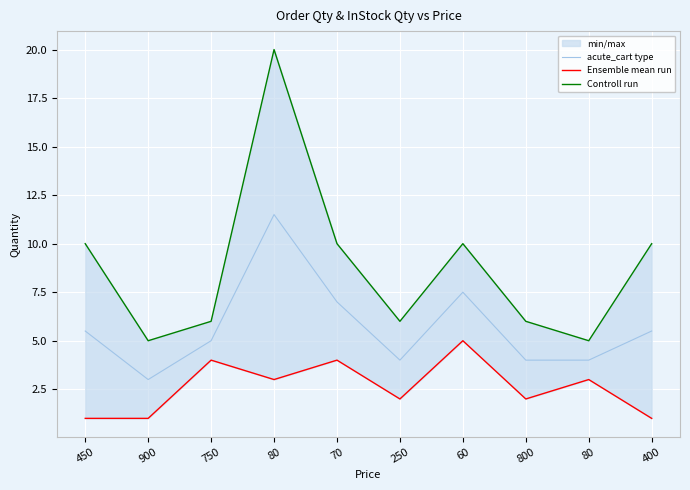

Which series has the largest range (max minus min)?

Controll run